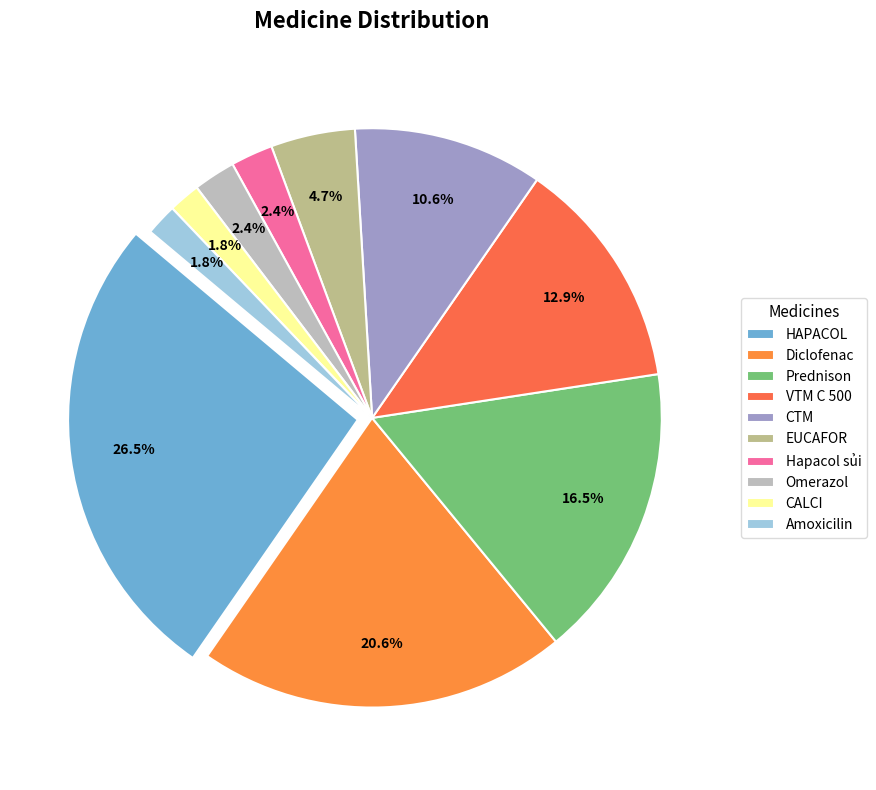

Between Omerazol and Amoxicilin, which is larger?

Omerazol